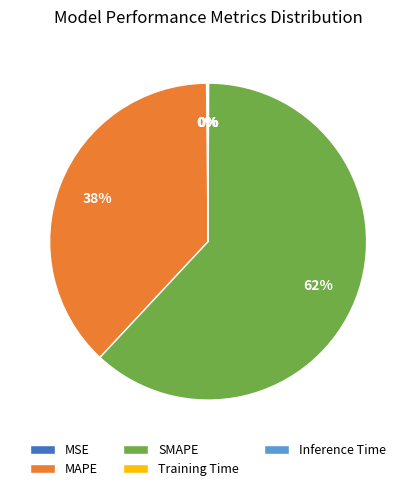

Is it true that MAPE is 38% of the pie?

True